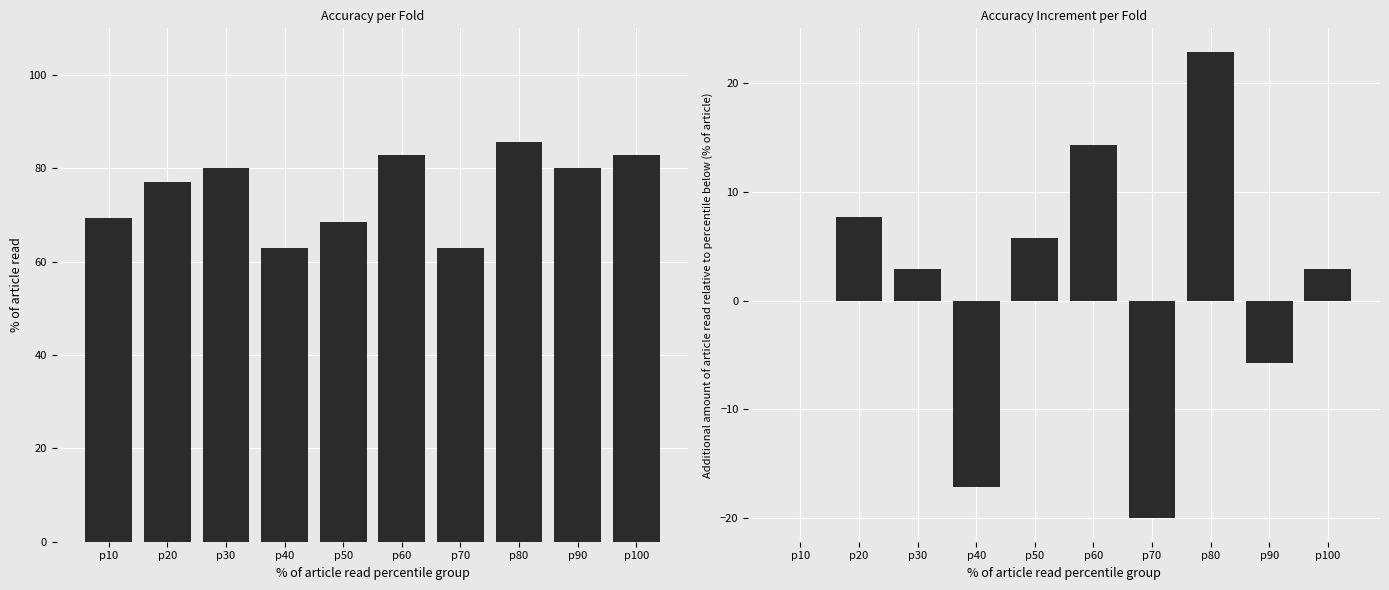

Which series changed the most between p30 and p40?

accuracy_diff